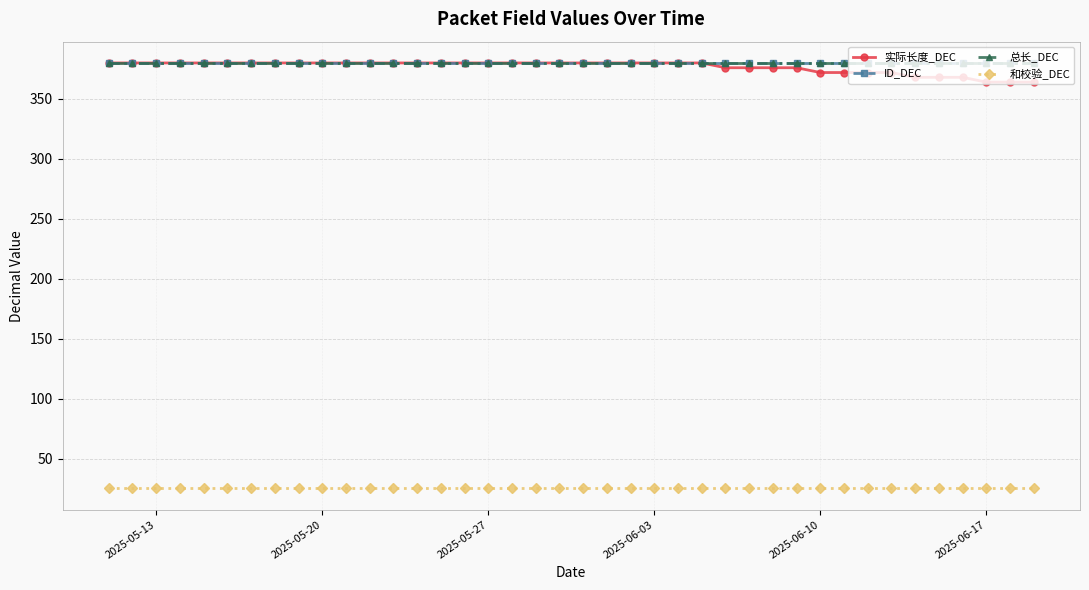

True or false: 总长_DEC and 和校验_DEC cross at least once.

False